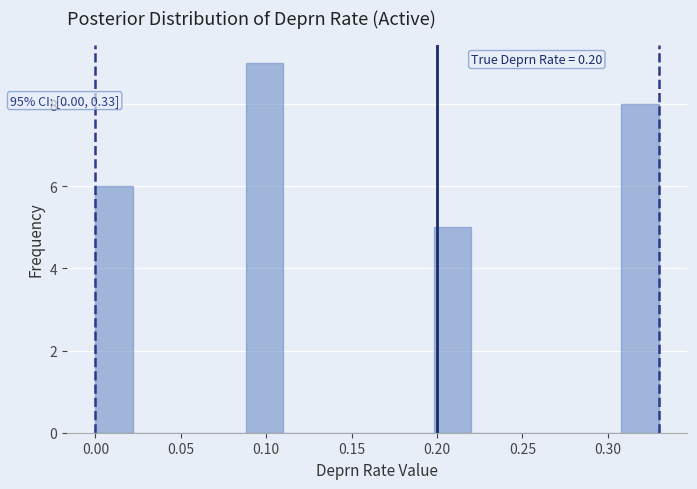

Over which range of the x-axis is the bar tallest?

0.088 to 0.110